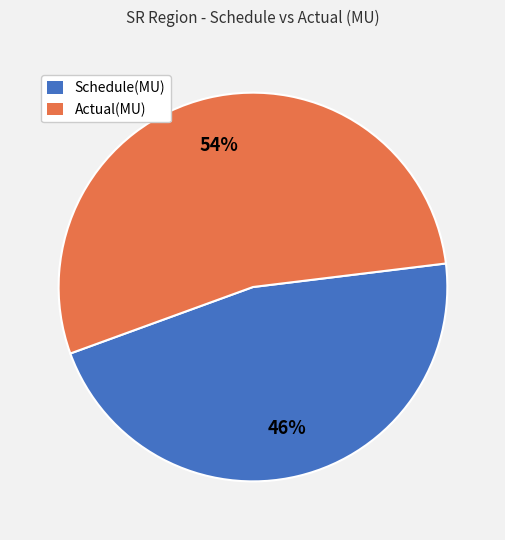

To the nearest percent, what is the average slice percentage?

50%